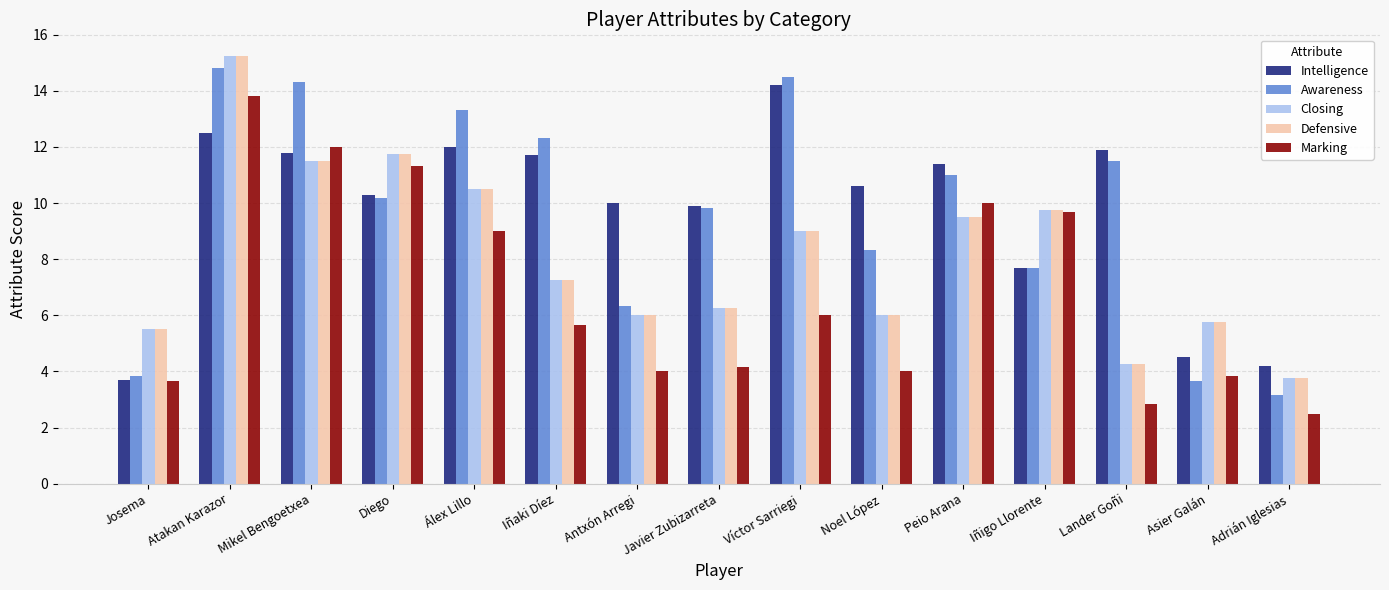

The value of Awareness at Víctor Sarriegi is 14.5. True or false?

True